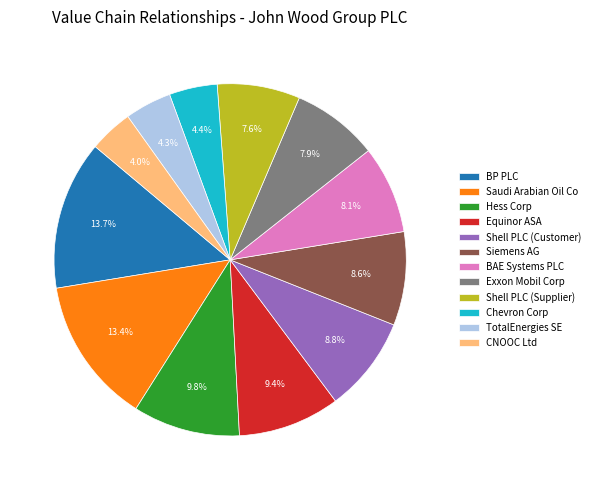

To the nearest percent, what is the difference between the largest and smallest slice percentages?

10%